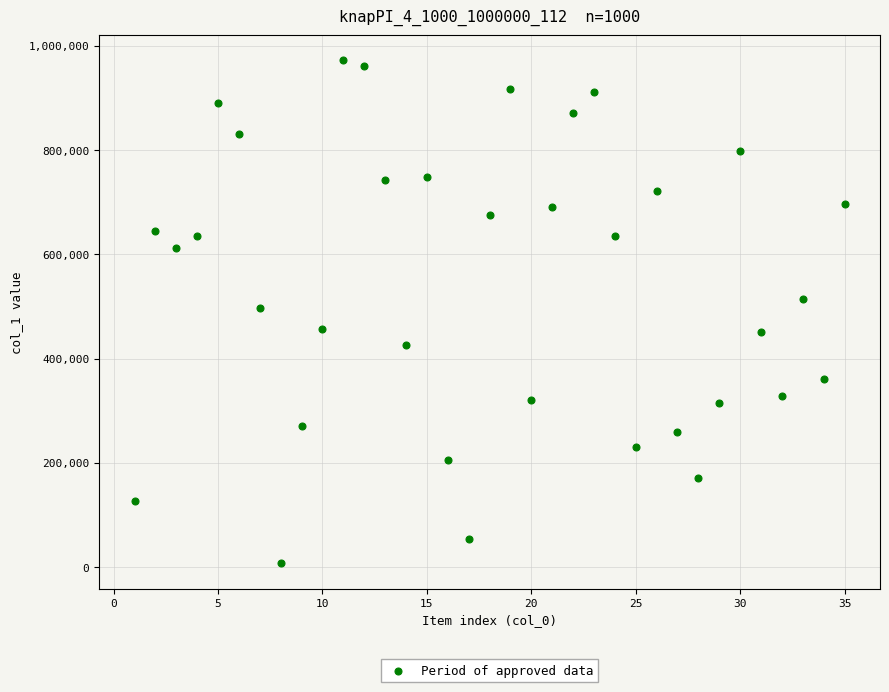

What is the range of Y values (max minus min)?

965239